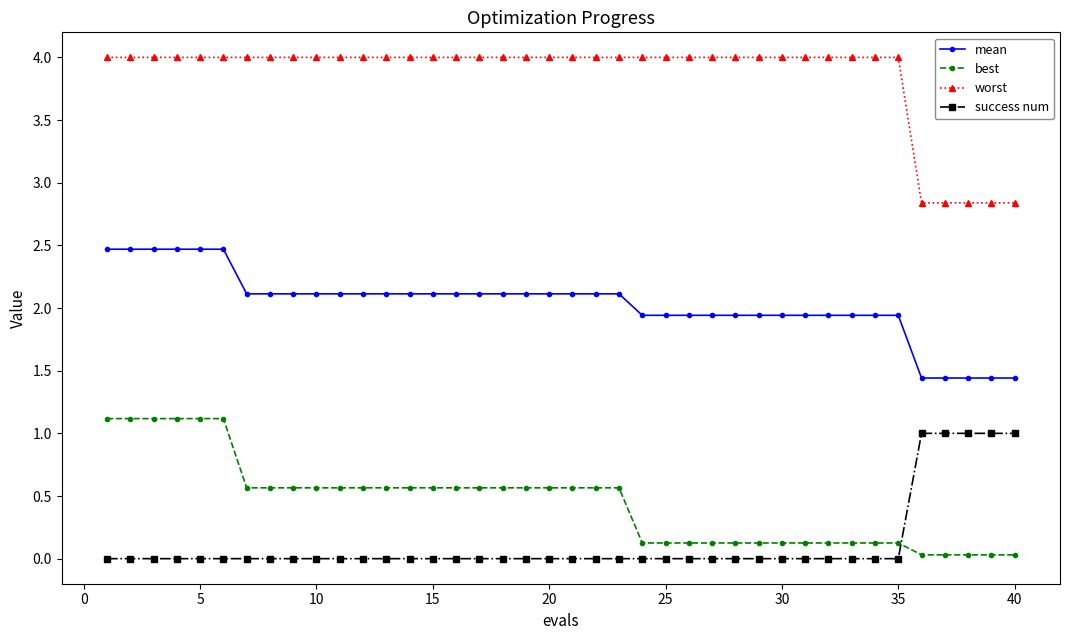

Does the chart have visible grid lines?

No